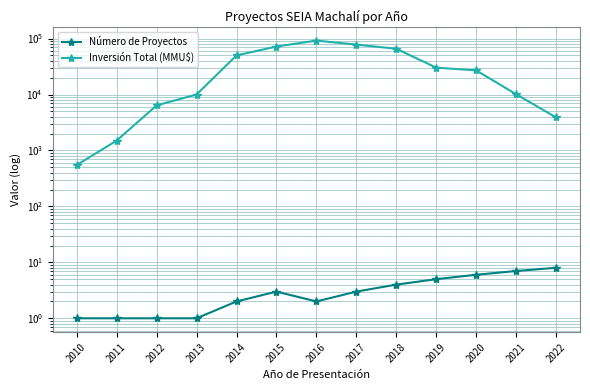

How many lines are shown in the chart?

2